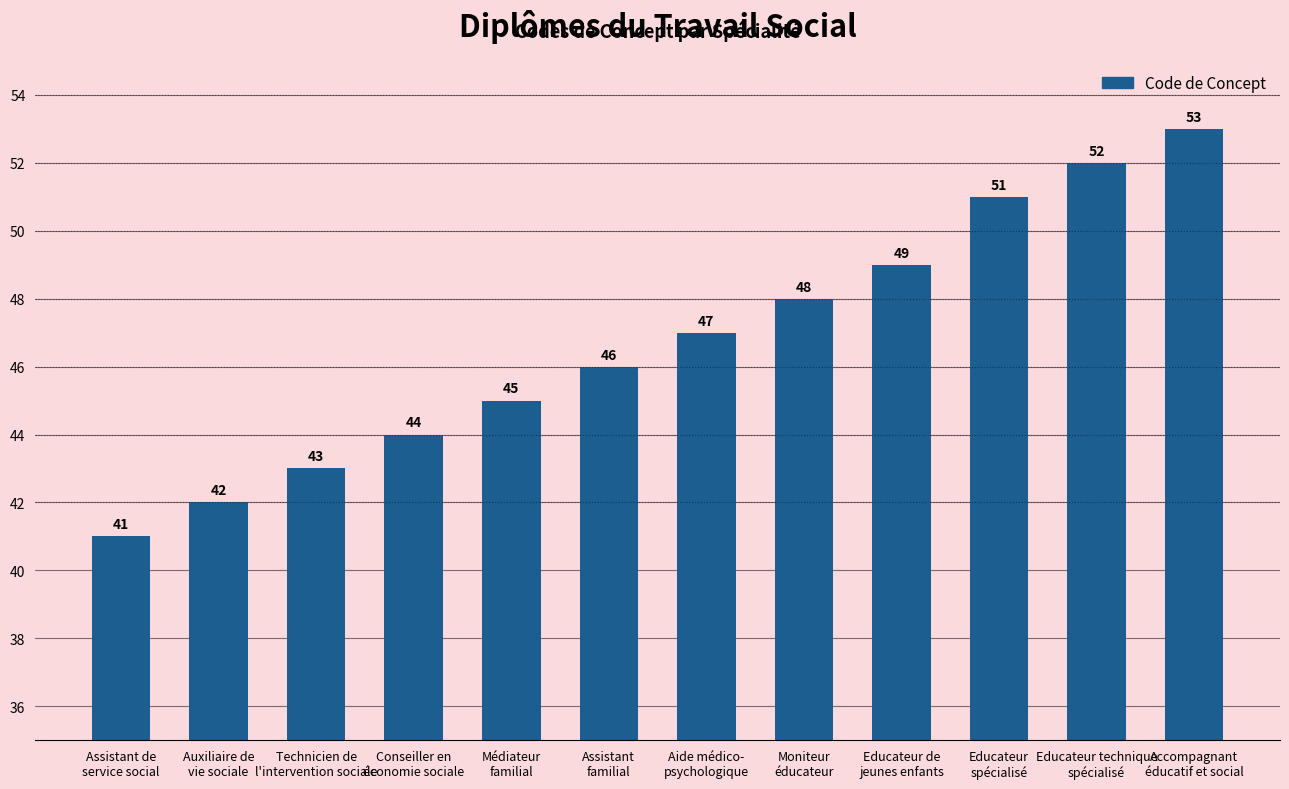

Which label corresponds to the largest value in the chart?

Accompagnant
éducatif et social